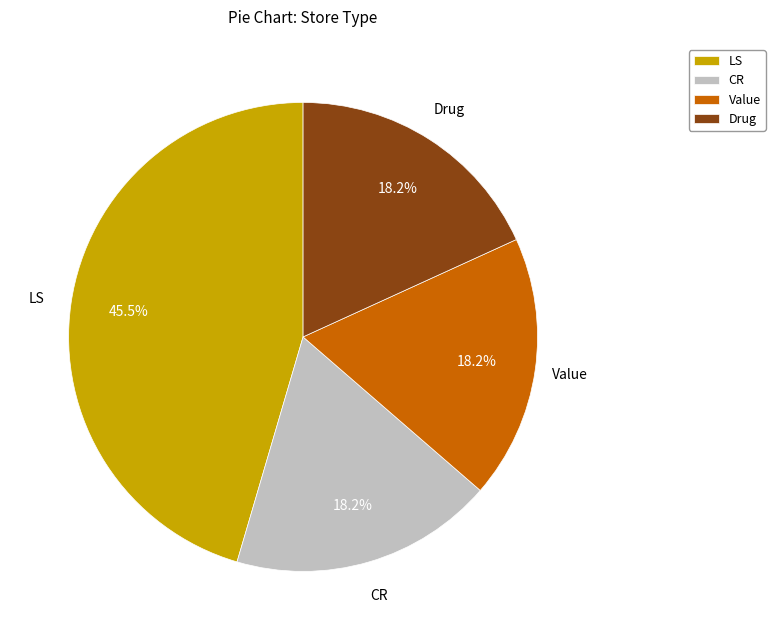

Combined, do CR and LS account for over 50%?

Yes